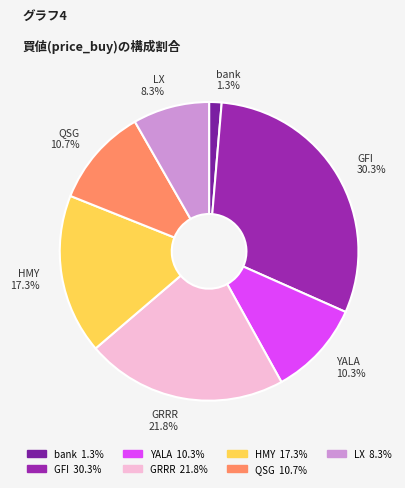

What percentage do GFI and HMY together represent?

47.6%